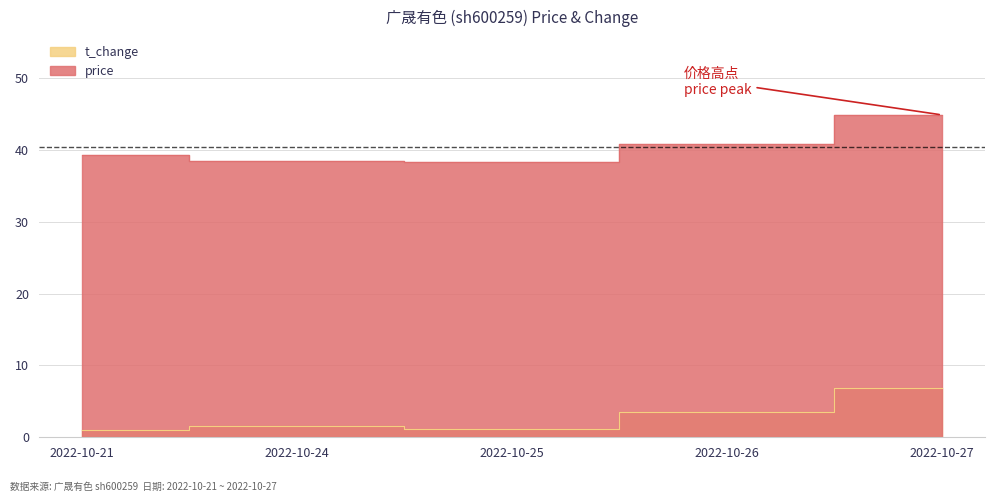

True or false: price has more than 2 points higher than both neighbors.

False